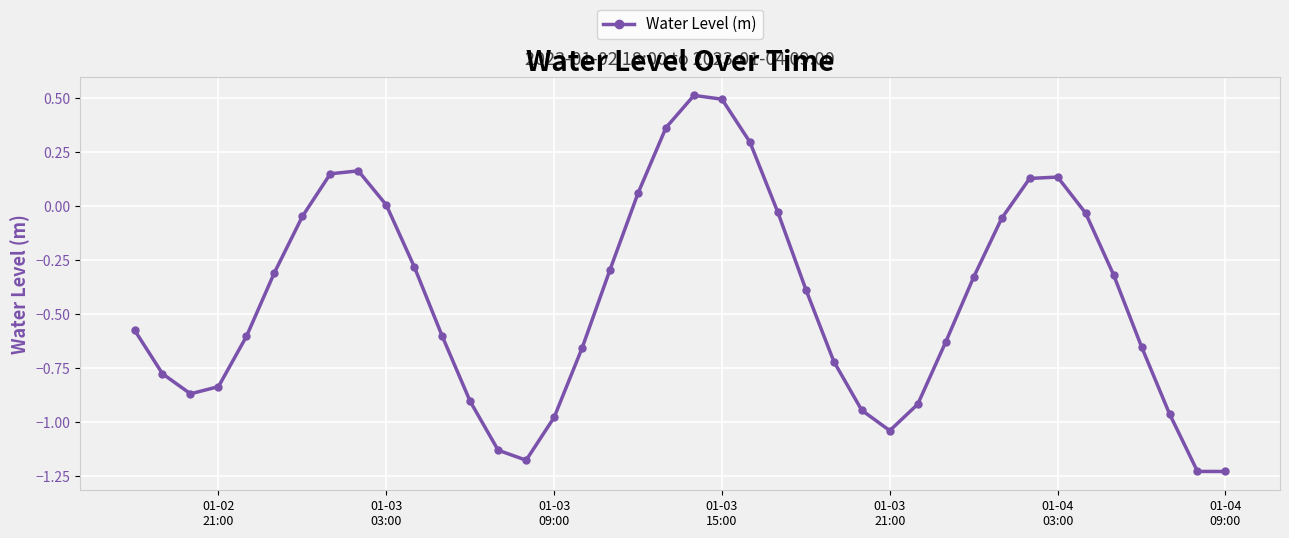

How many points are higher than both their immediate neighbors (excluding endpoints)?

3